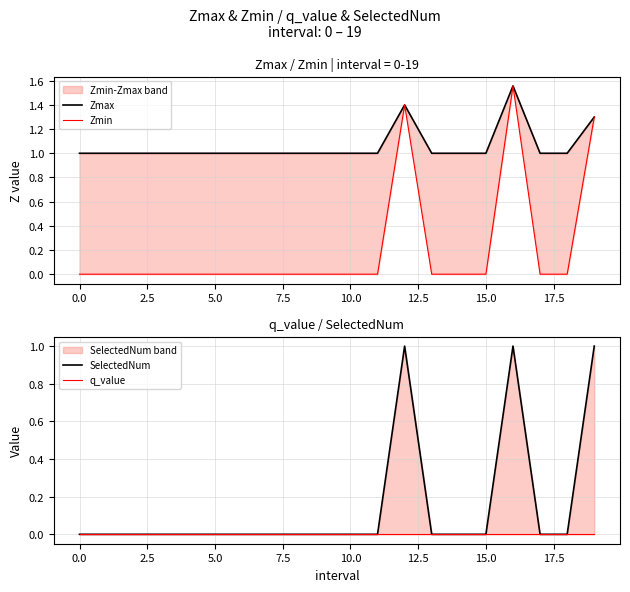

How many data points does each series have?

20